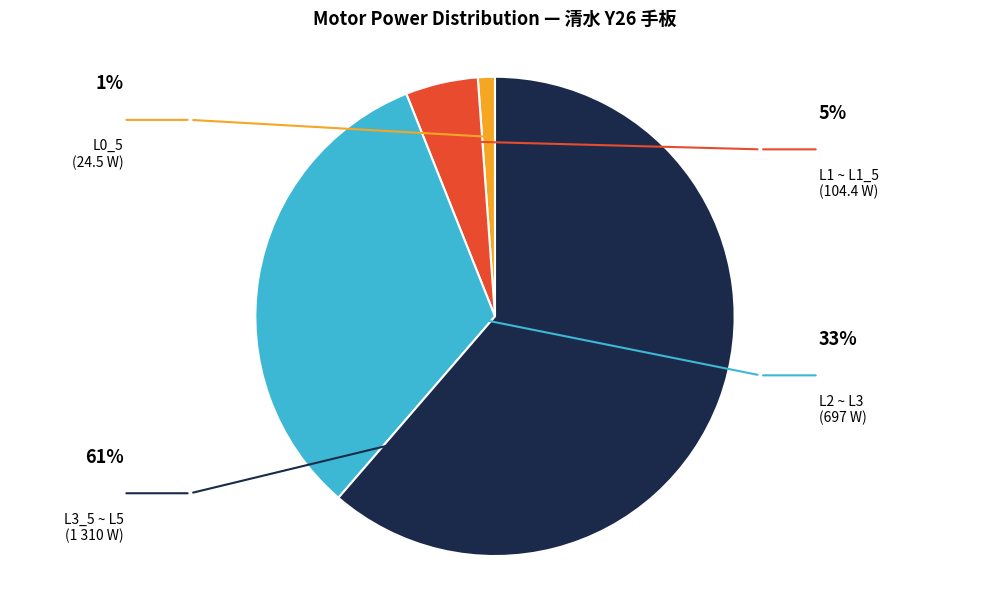

Is there any slice that represents more than half of the pie?

Yes